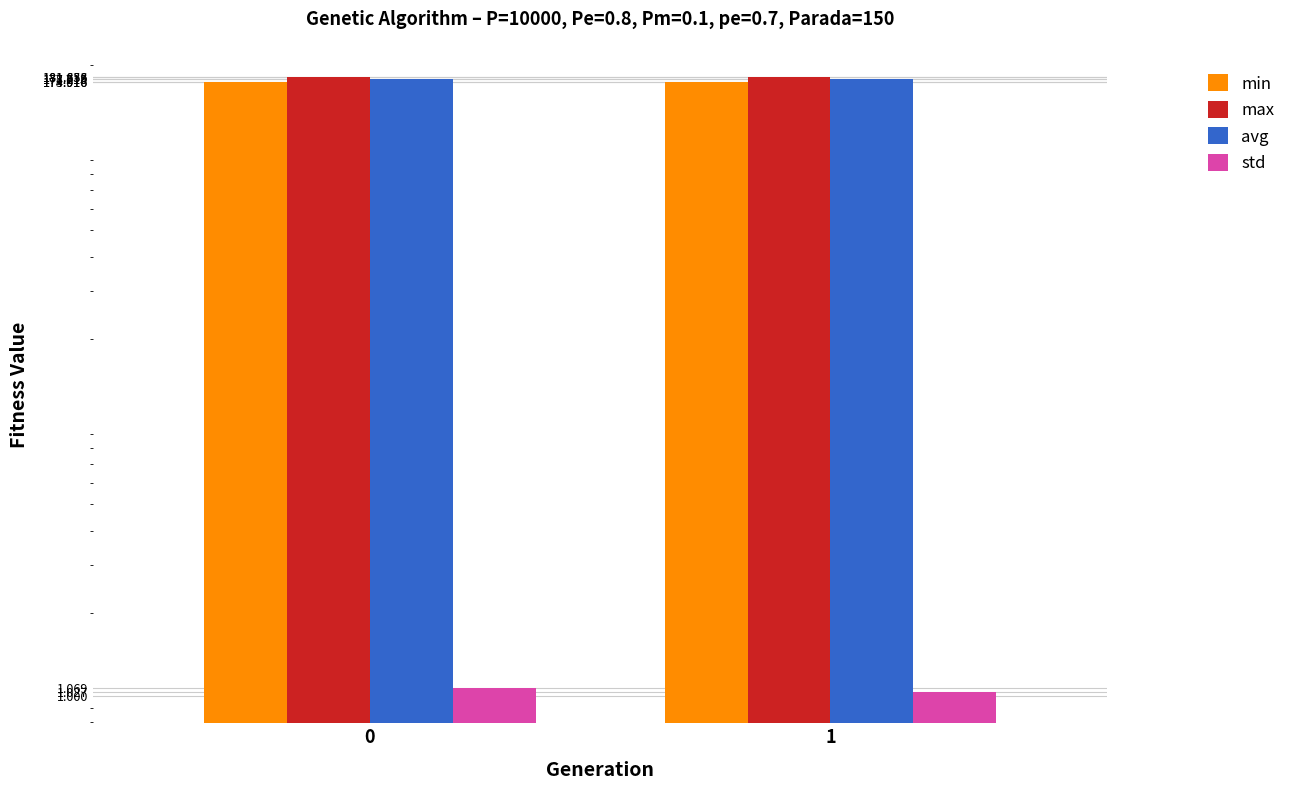

Reading left to right, transcribe all the data shown in this chart.

min: 0=174.0	1=173.9
max: 0=181.8	1=181.7
avg: 0=178.2	1=177.7
std: 0=1.1	1=1.0